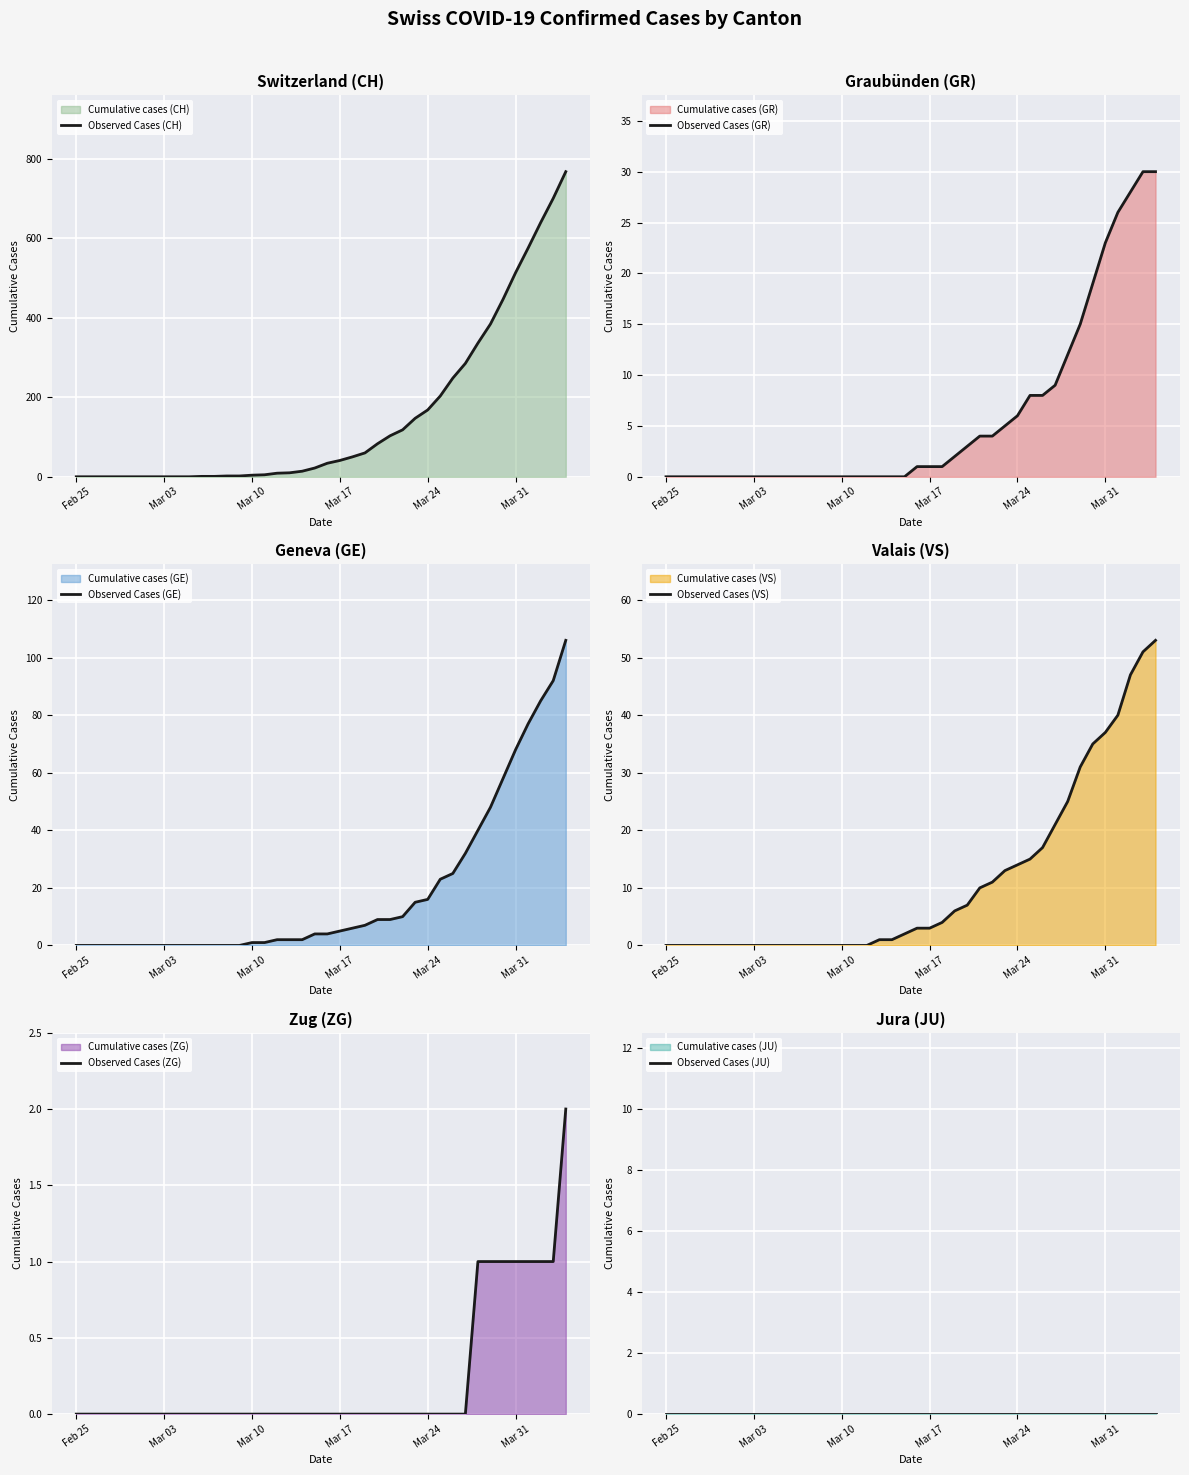

Reading left to right, extract all data points from this chart.

Observed Cases (CH): 0	0	0	0	0	0	0	0	0	0	1	1	2	2	4	5	9	10	14	22	34	41	50	60	83	103	118	147	168	203	248	285	336	384	446	513	575	639	700	767
Observed Cases (GR): 0	0	0	0	0	0	0	0	0	0	0	0	0	0	0	0	0	0	0	0	1	1	1	2	3	4	4	5	6	8	8	9	12	15	19	23	26	28	30	30
Observed Cases (GE): 0	0	0	0	0	0	0	0	0	0	0	0	0	0	1	1	2	2	2	4	4	5	6	7	9	9	10	15	16	23	25	32	40	48	58	68	77	85	92	106
Observed Cases (VS): 0	0	0	0	0	0	0	0	0	0	0	0	0	0	0	0	0	1	1	2	3	3	4	6	7	10	11	13	14	15	17	21	25	31	35	37	40	47	51	53
Observed Cases (ZG): 0	0	0	0	0	0	0	0	0	0	0	0	0	0	0	0	0	0	0	0	0	0	0	0	0	0	0	0	0	0	0	0	1	1	1	1	1	1	1	2
Observed Cases (JU): 0	0	0	0	0	0	0	0	0	0	0	0	0	0	0	0	0	0	0	0	0	0	0	0	0	0	0	0	0	0	0	0	0	0	0	0	0	0	0	0